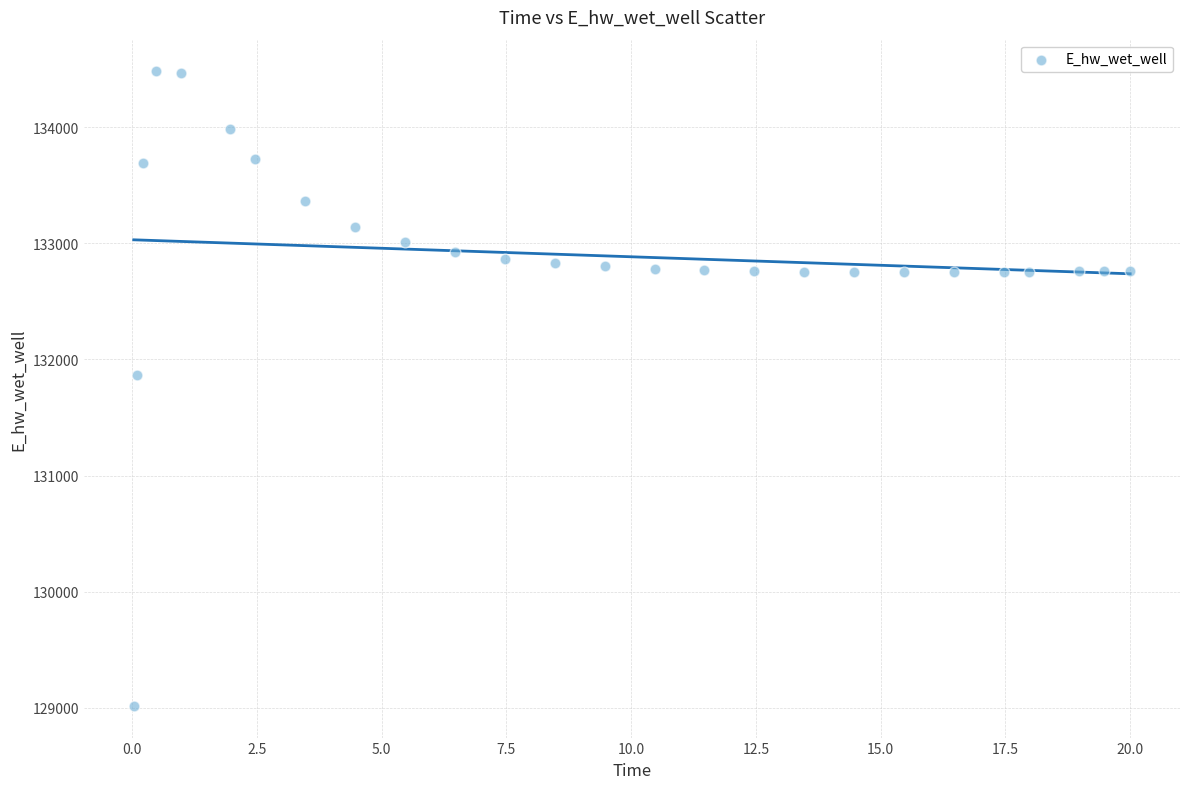

What Y value in the scatter plot is closest to 131748?

131867.0